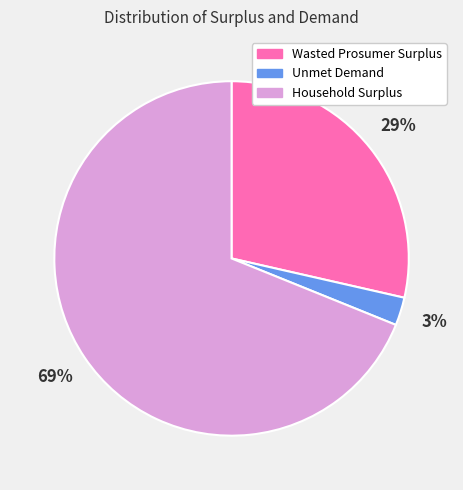

Is it true that Household Surplus is 77% of the pie?

False